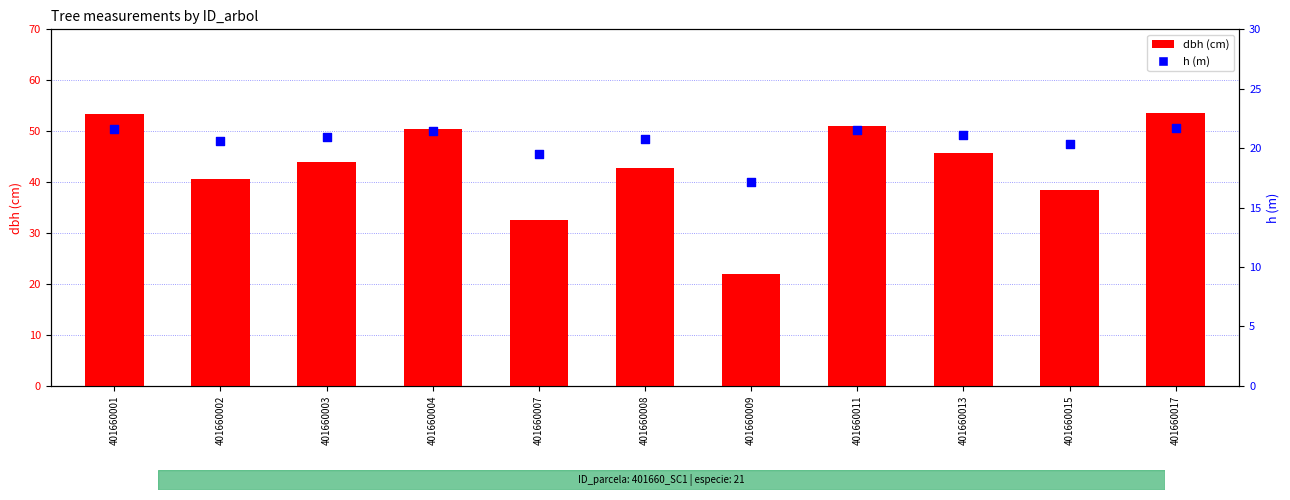

Which series reaches the maximum Y coordinate?

dbh